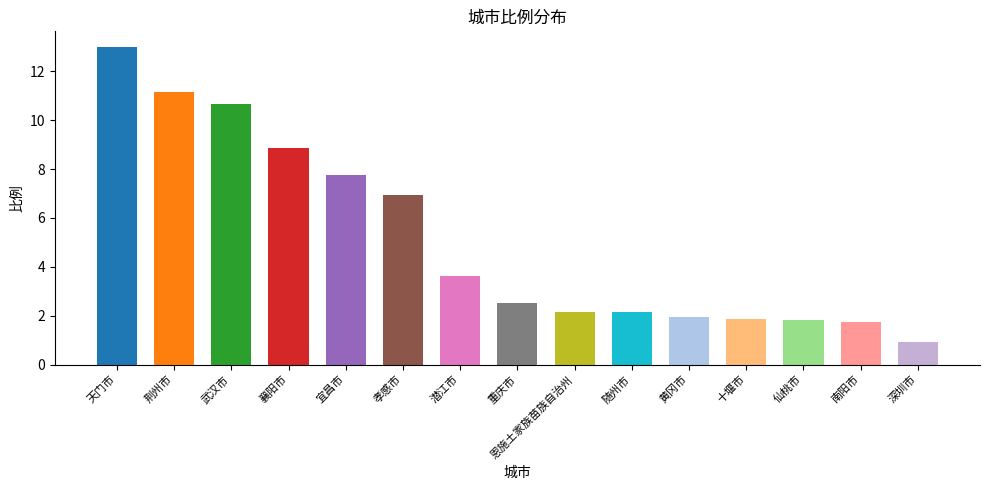

Read the value at 深圳市.

0.9